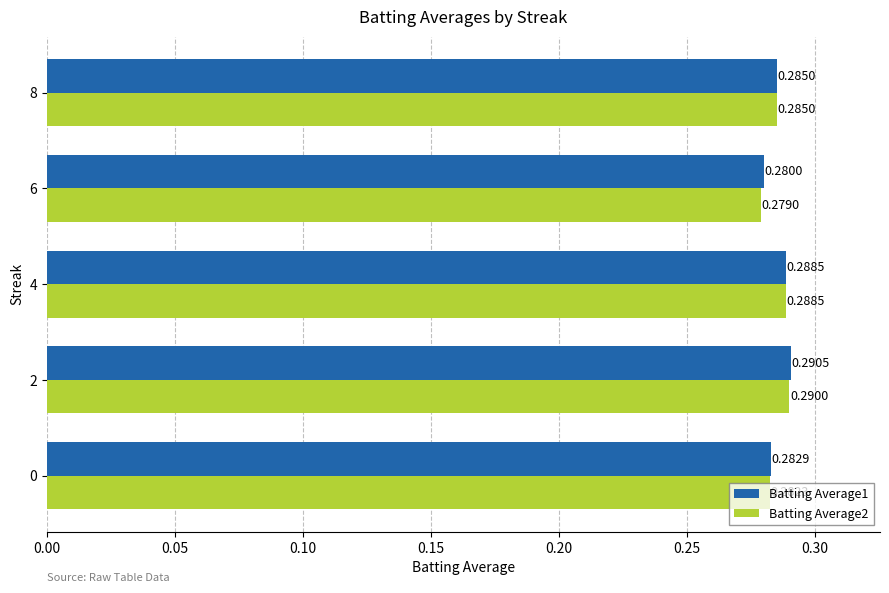

Rank the series by their average value, from lowest to highest.

Batting Average2, Batting Average1